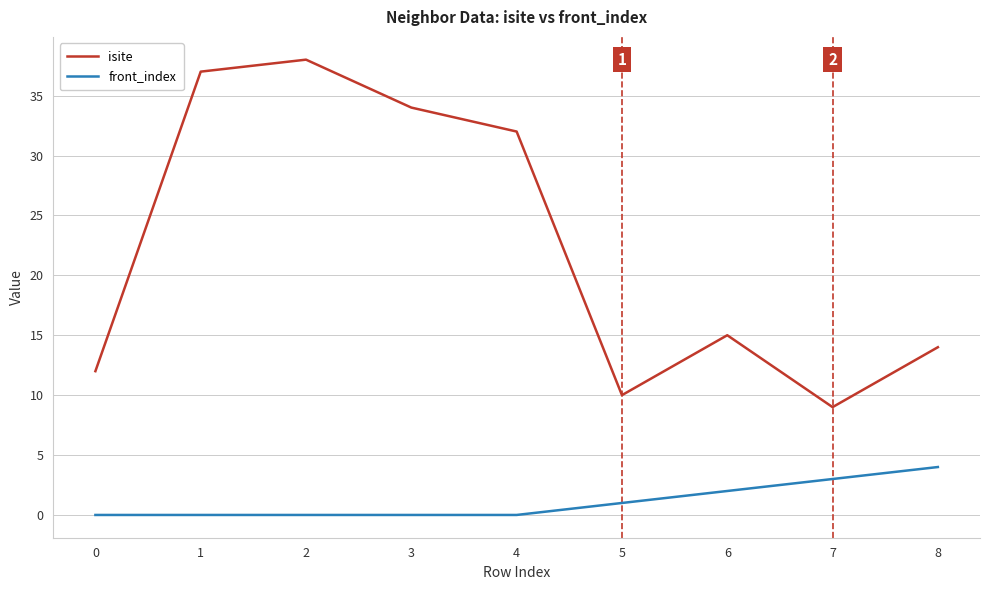

True or false: isite and front_index intersect in this chart.

False